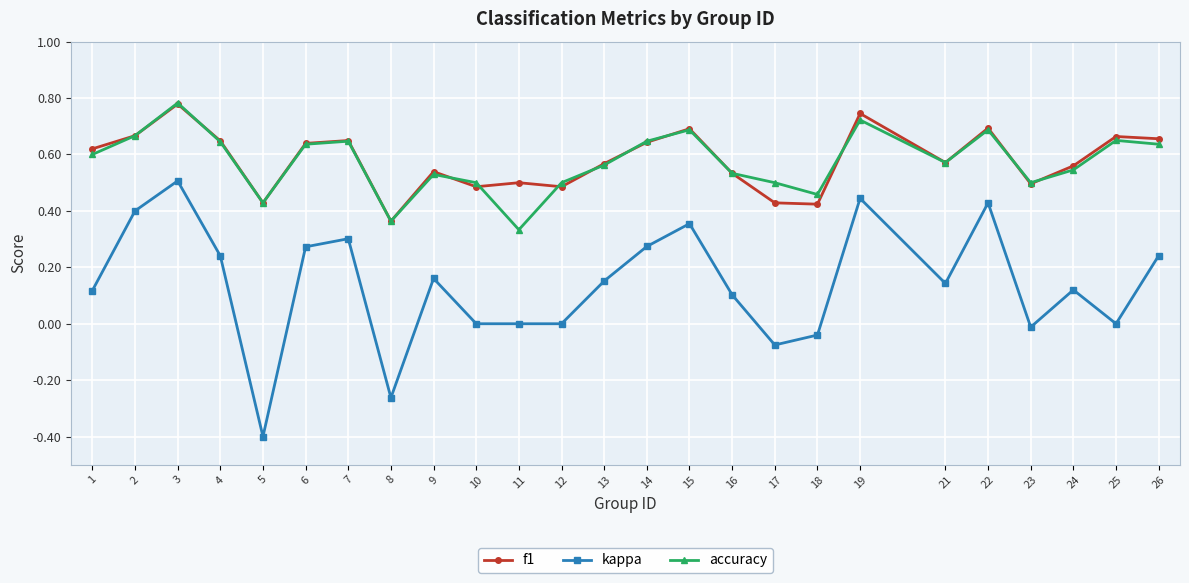

What is the sum of the accuracy values at 8 and 21?

0.9